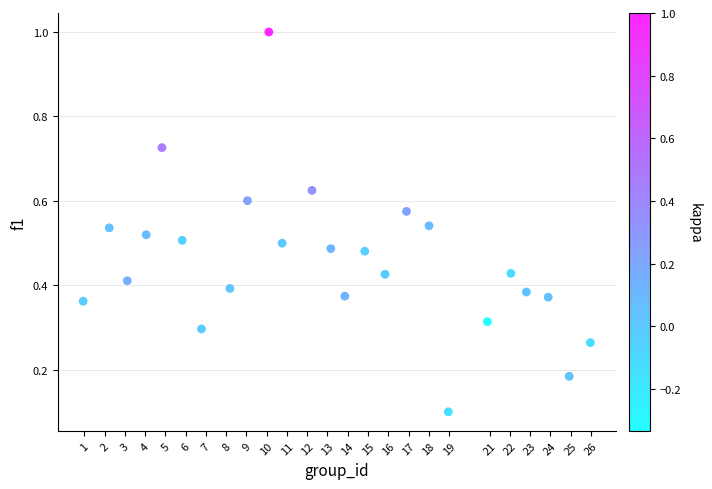

What is the range of Y values (max minus min)?

0.9